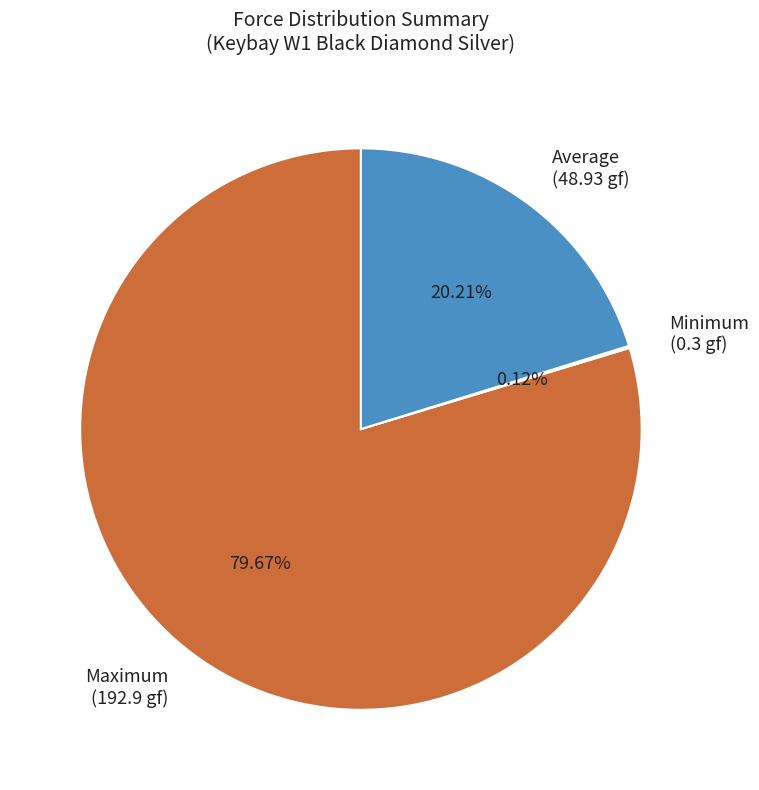

Is there a majority slice in this chart?

Yes